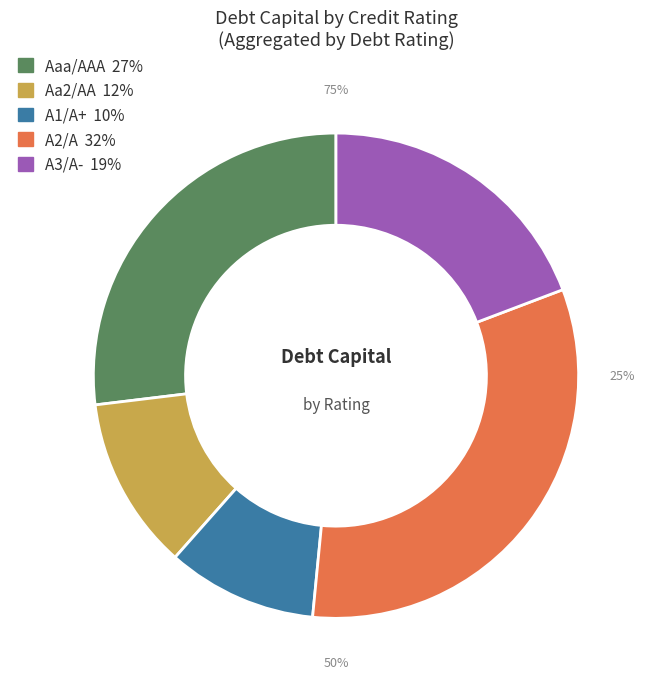

Is Aa2/AA the majority of the pie?

No